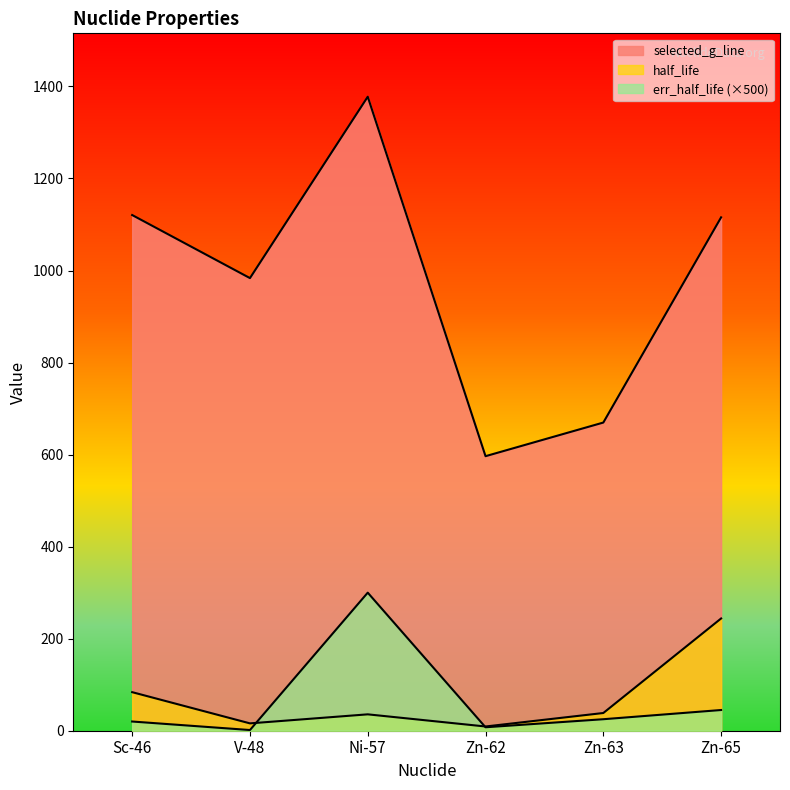

Where is the first local maximum for selected_g_line?

Ni-57